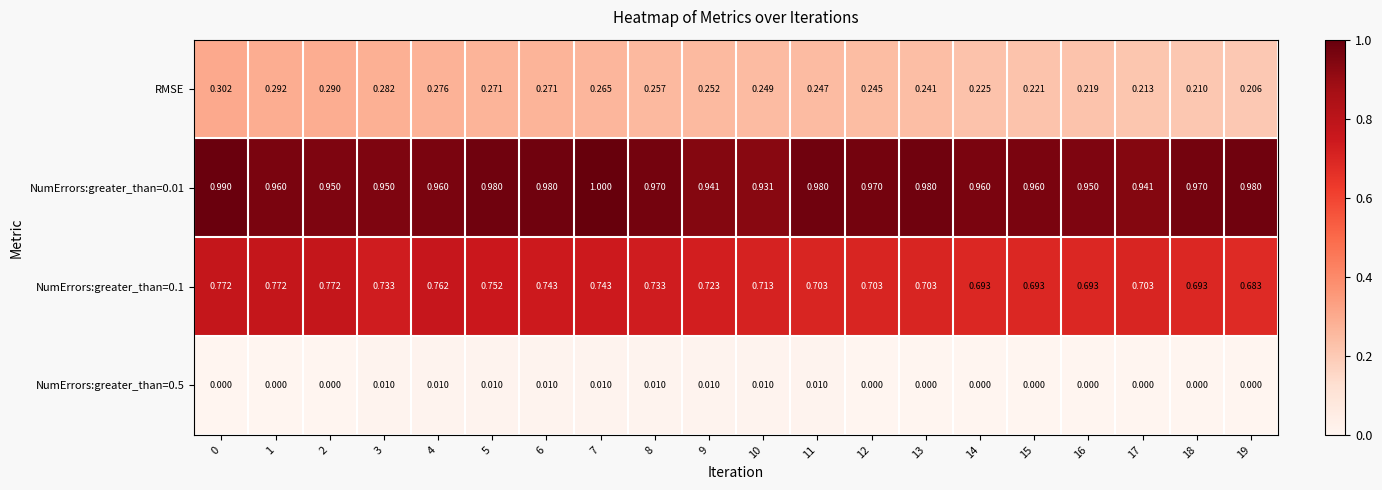

Is the value of NumErrors:greater_than=0.01 at 19 greater than the value of NumErrors:greater_than=0.1 at 9?

Yes